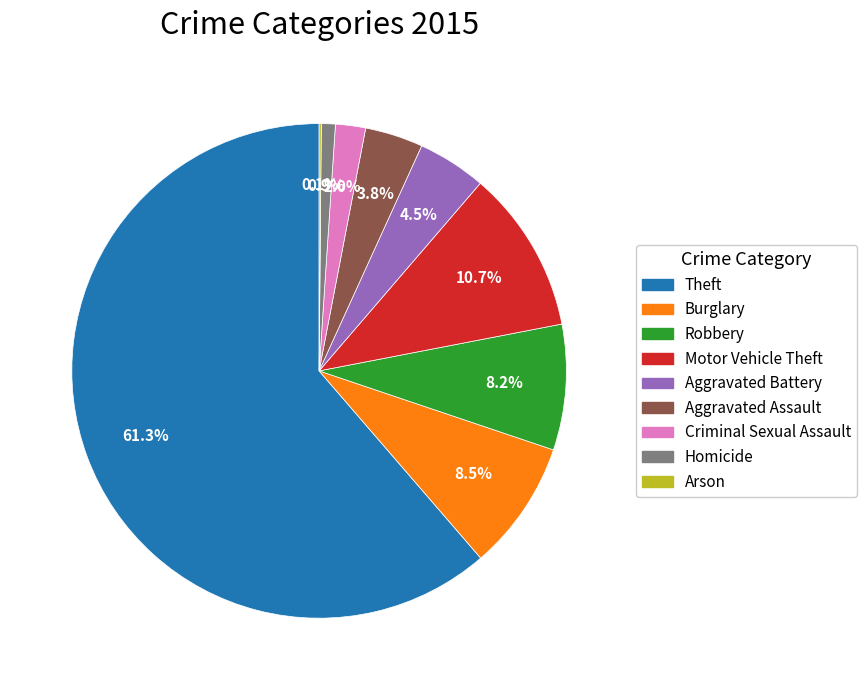

What percentage is NOT represented by Motor Vehicle Theft?

89.3%